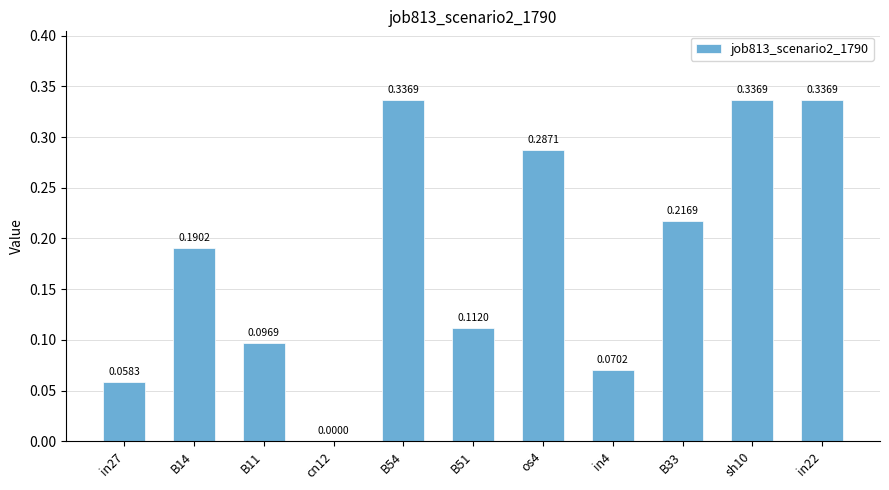

Which has a higher value, os4 or B54?

B54